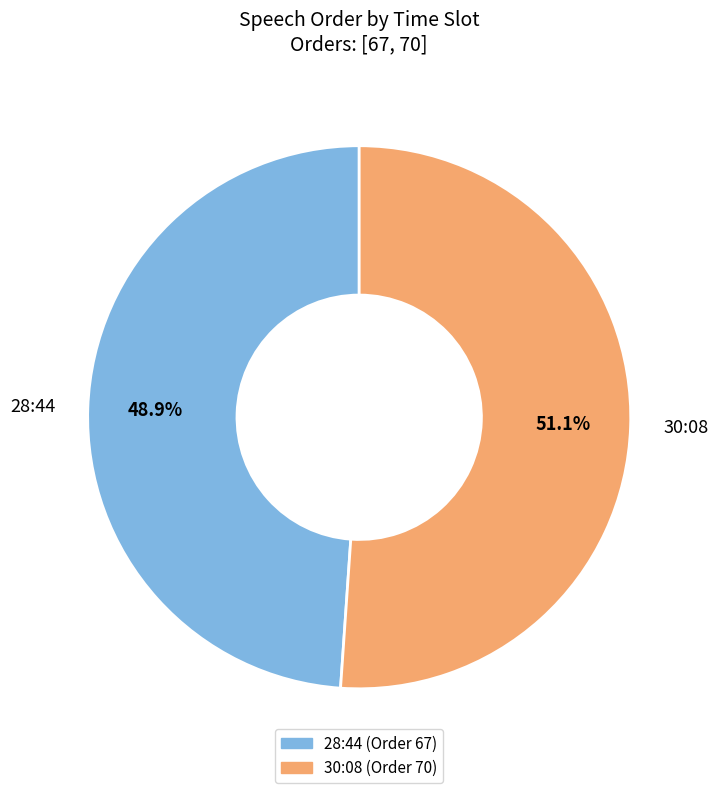

Count the number of slices in the pie.

2